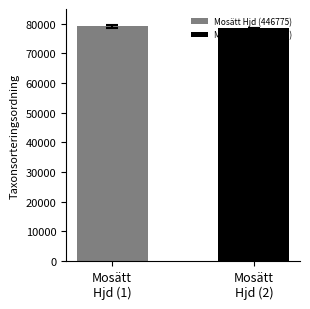

What is the minimum value for Mosätt Hjd (446775)?

79154